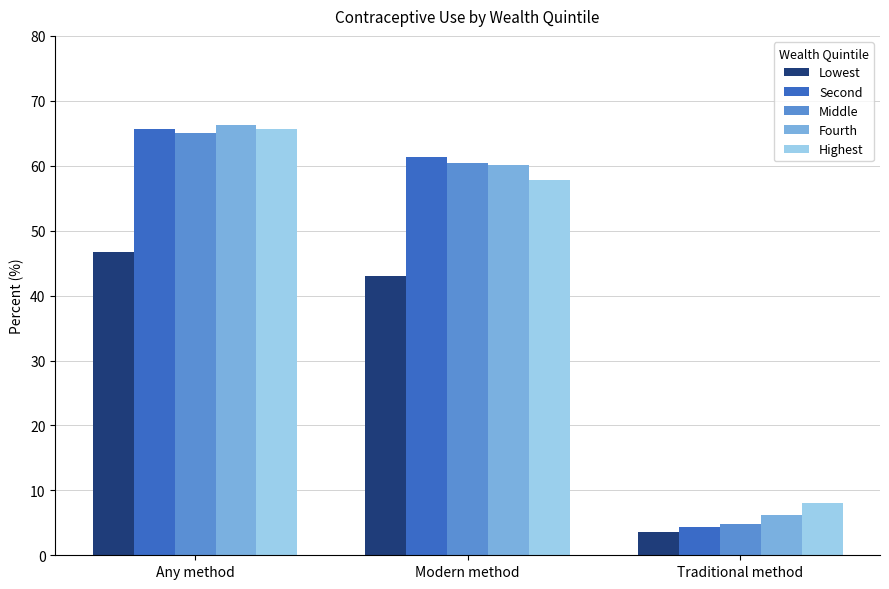

At which label does Second first exceed 61?

Any method